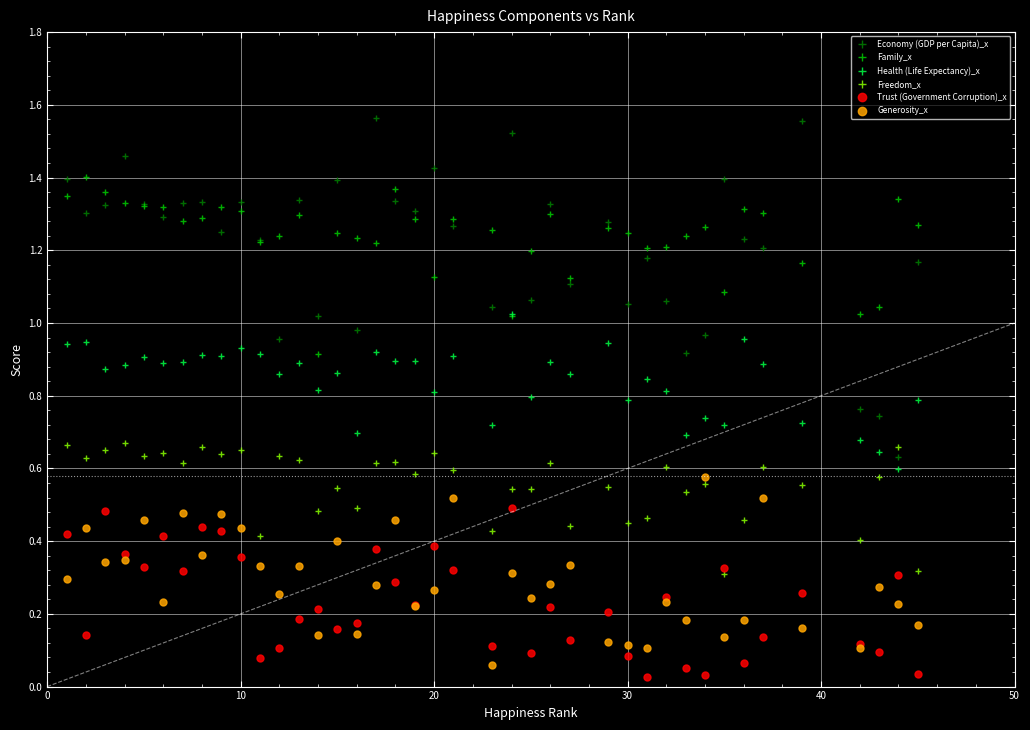

True or false: Family_x and Trust (Government Corruption)_x intersect in this chart.

False